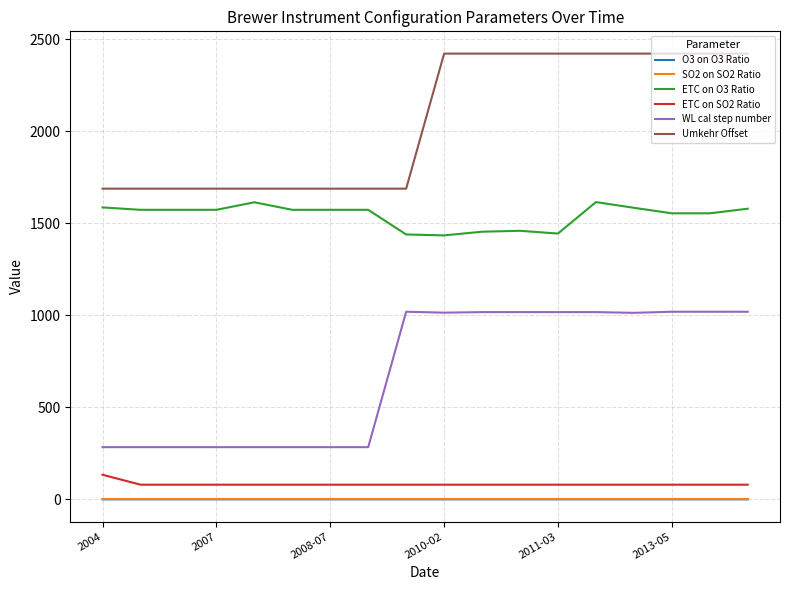

What is the average value of the WL cal step number series?

691.8